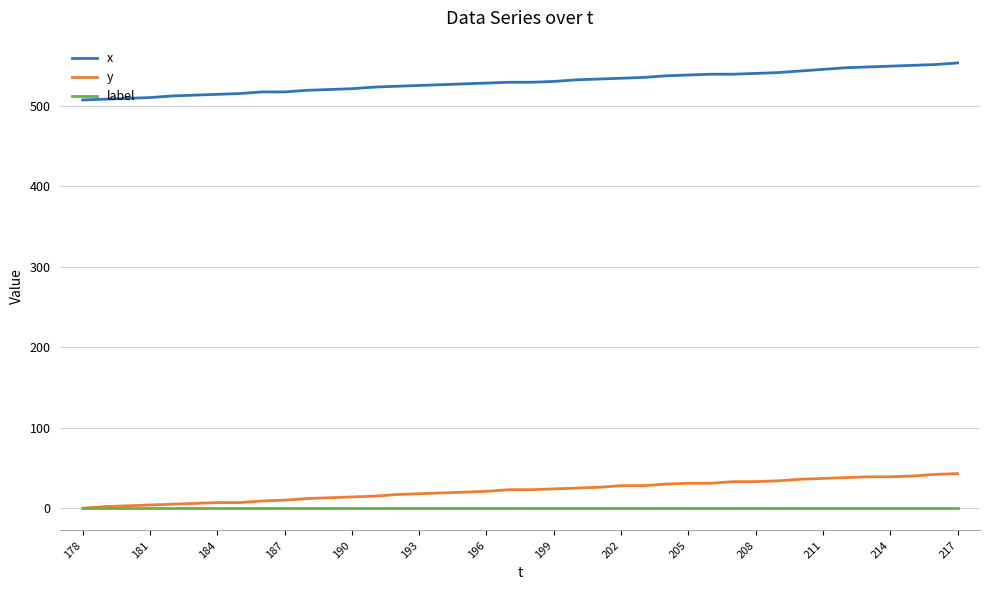

Which series has the largest total across all categories?

x